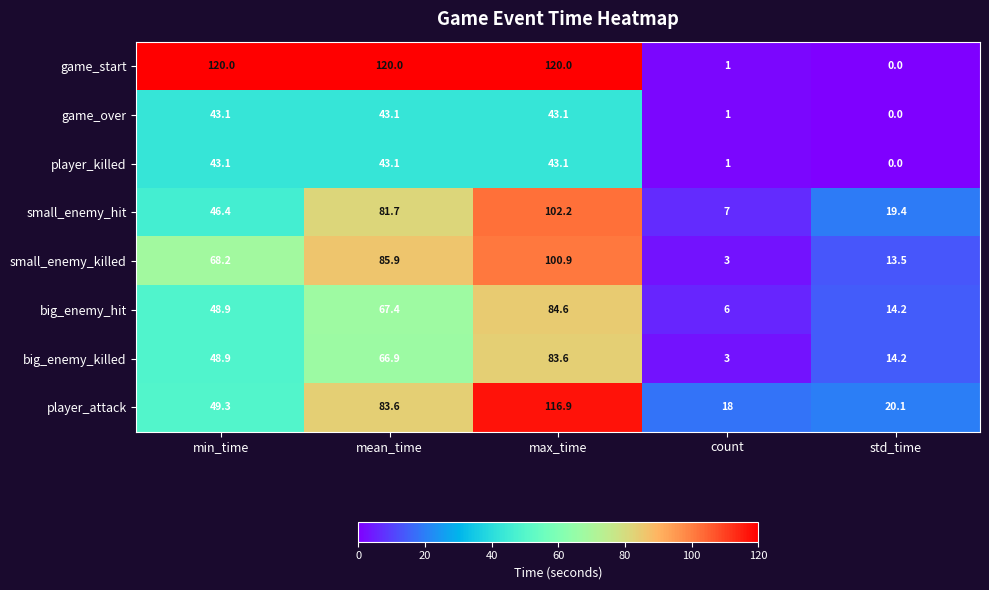

Is it true that big_enemy_hit equals 81.0 at min_time?

False